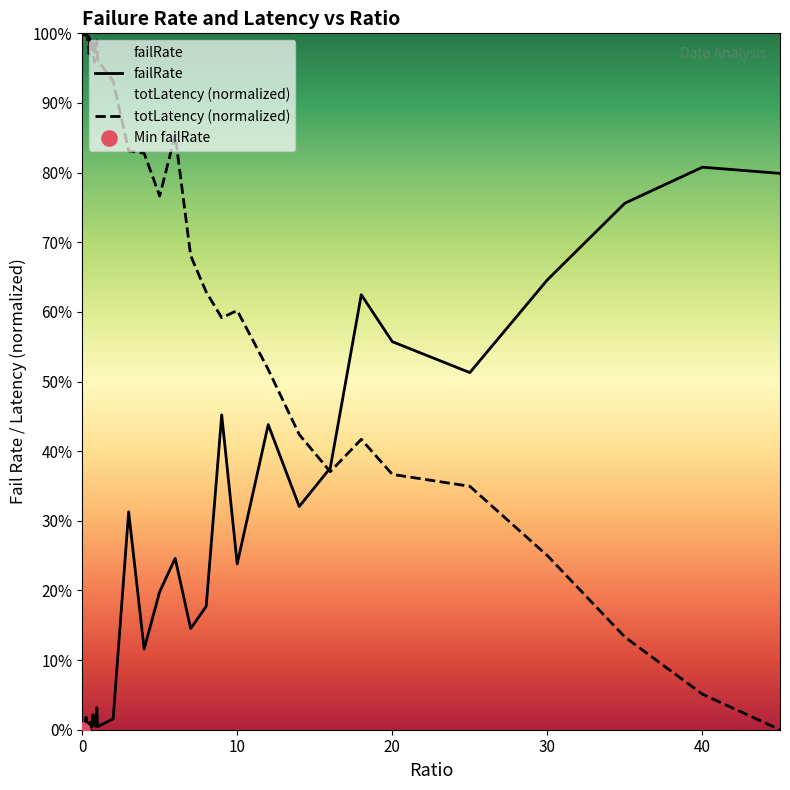

Is the value of failRate at 0.2 greater than the value of totLatency_scaled at 0.6?

No